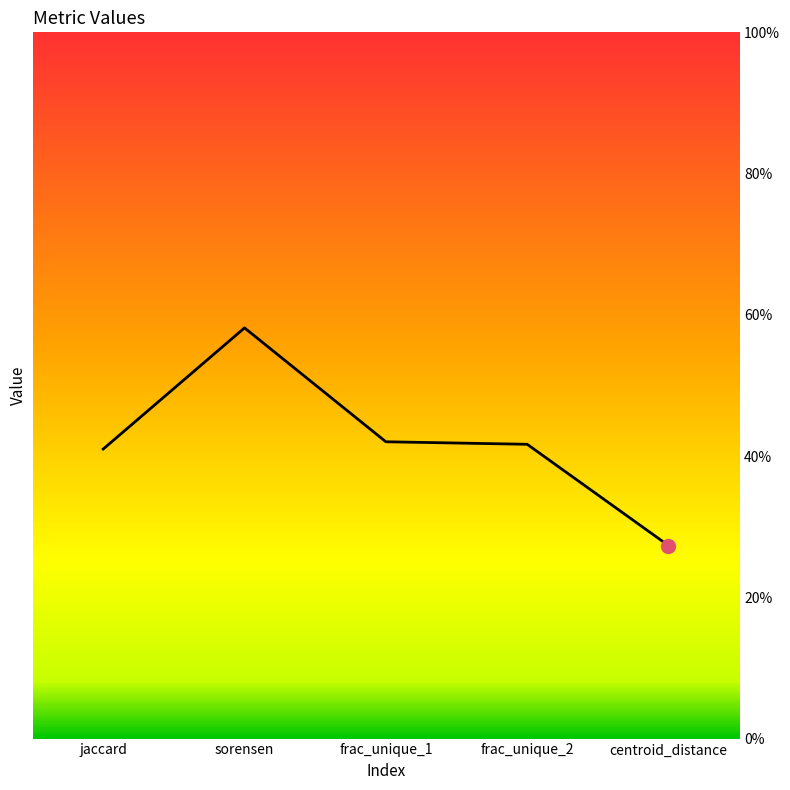

Rank the categories by value from highest to lowest.

sorensen, frac_unique_1, frac_unique_2, jaccard, centroid_distance